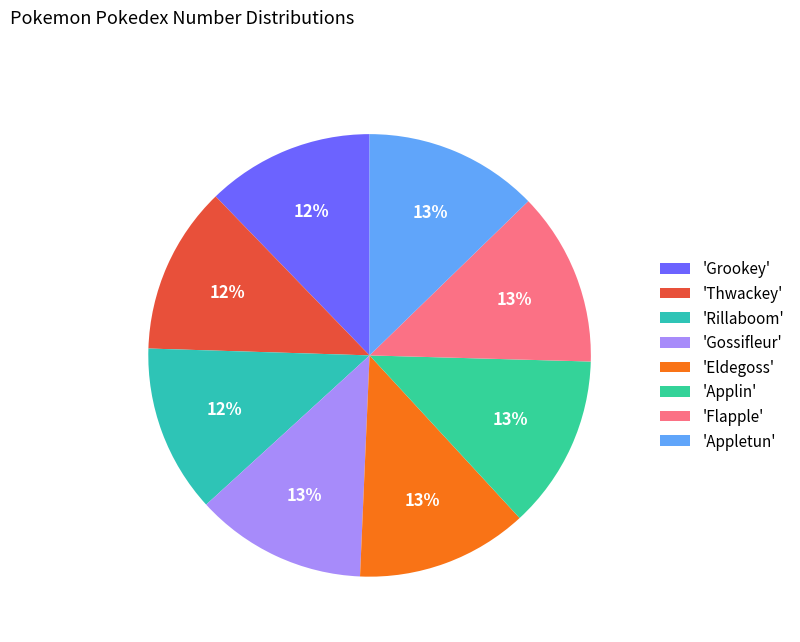

How many segments does this pie chart have?

8